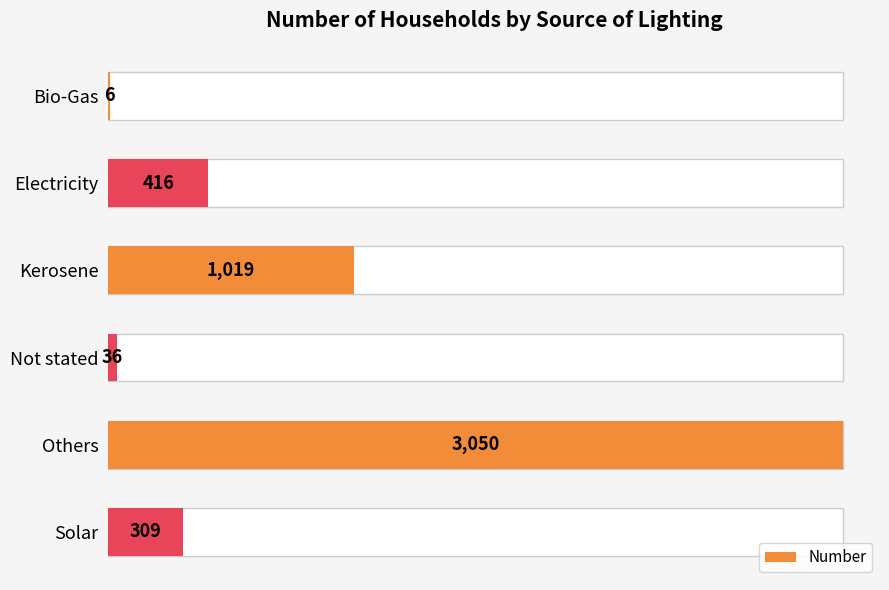

The value at Not stated is 36. True or false?

True